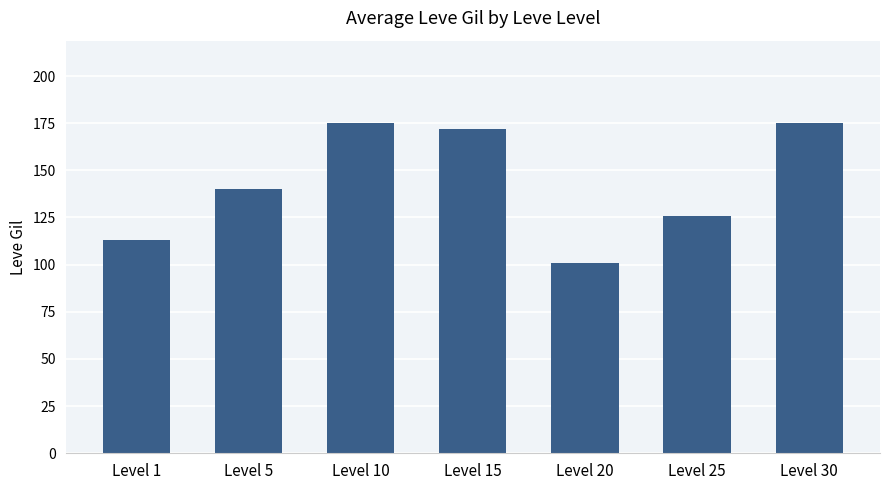

What is the change in value from Level 20 to Level 25?

+25